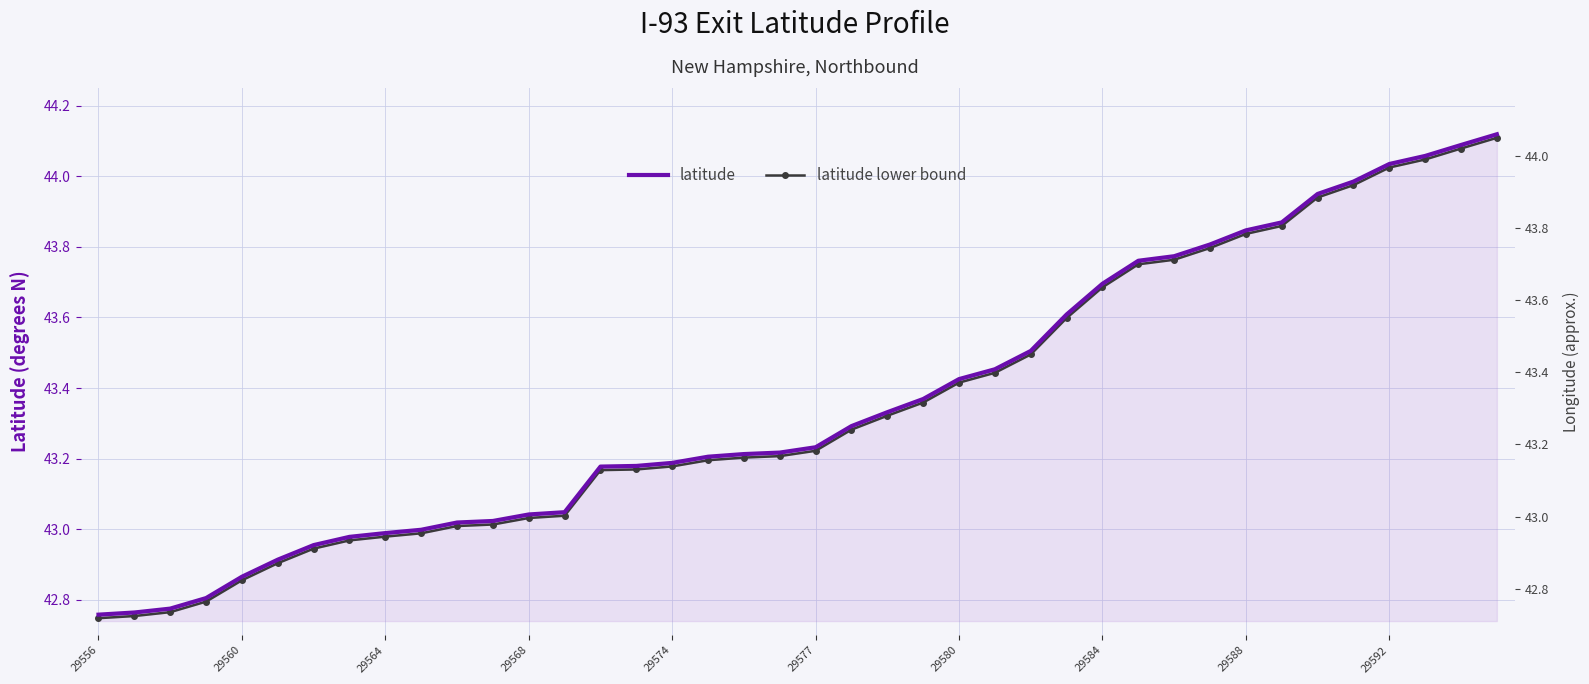

The latitude lower bound series shows 28.3 at 29580. True or false?

False